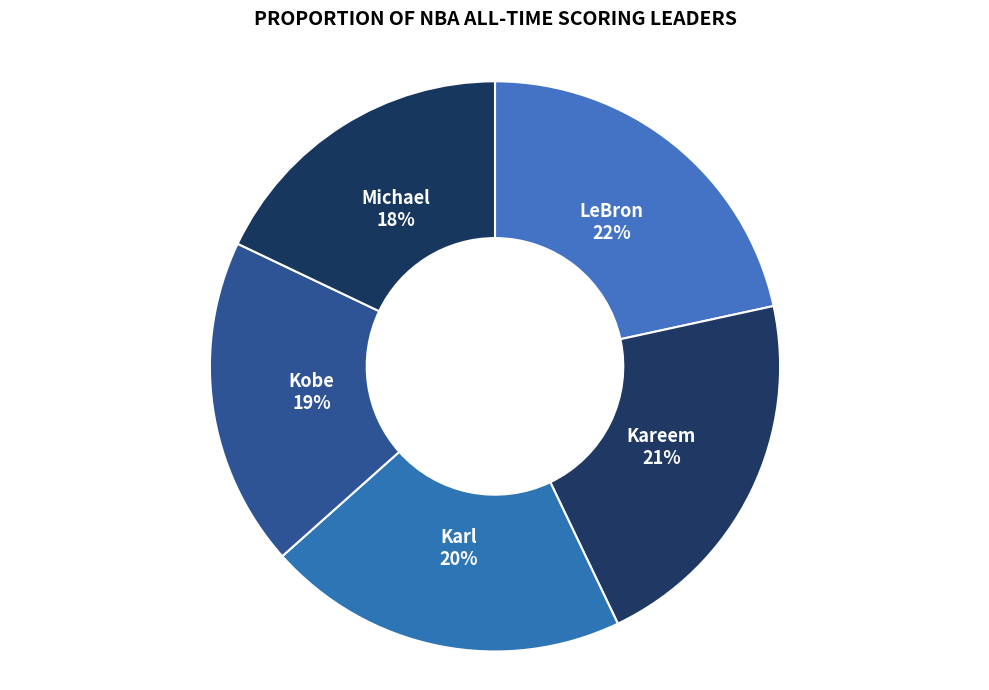

To the nearest percent, what percentage of the pie is LeBron?

22%